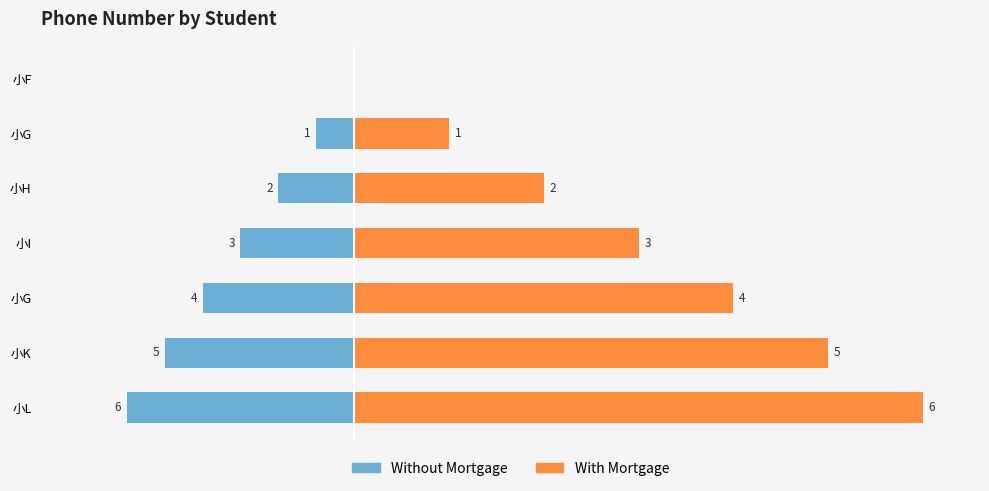

How many values in With Mortgage are above zero?

6